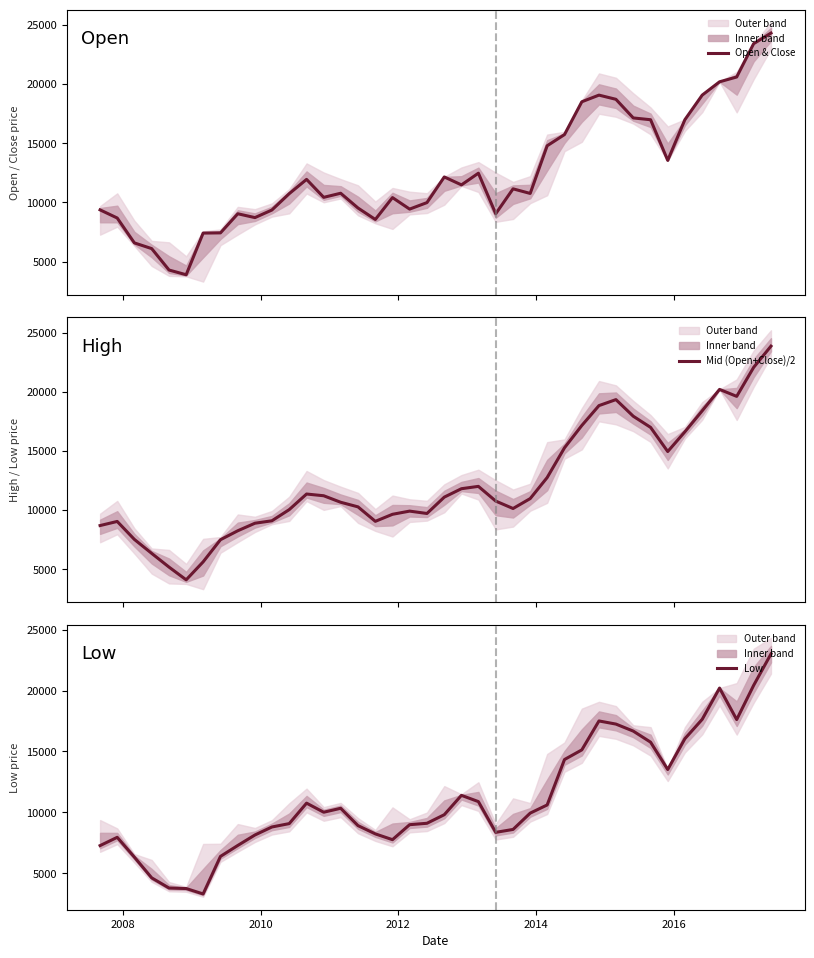

What is the lowest value of the Open & Close series?

3892.4